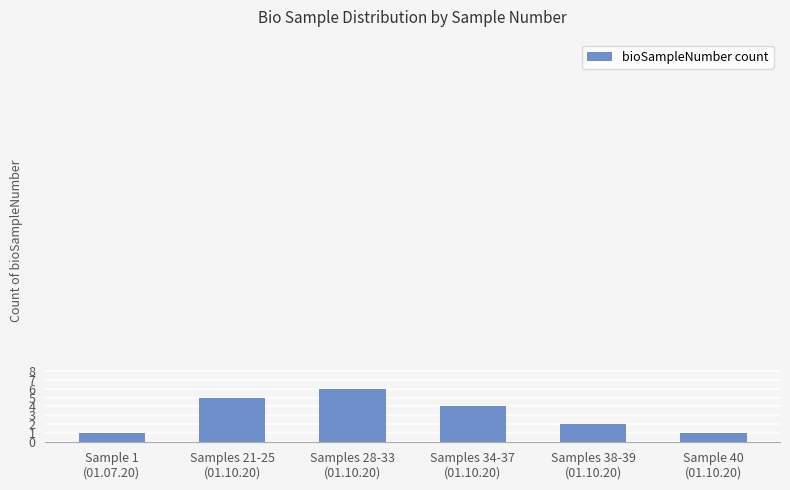

How many series are shown in this chart?

1